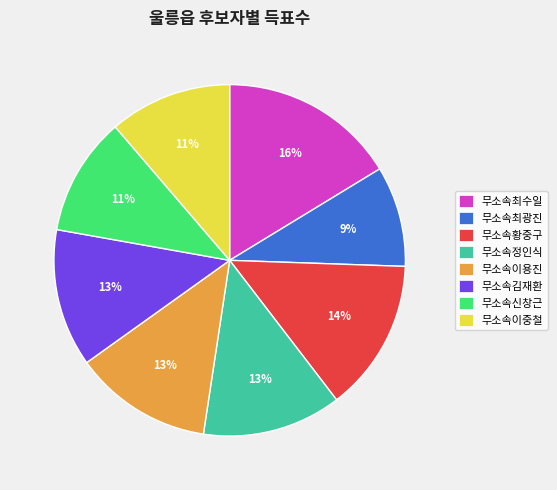

What is the ratio of the value at 무소속신창근 to the value at 무소속황중구?

0.8